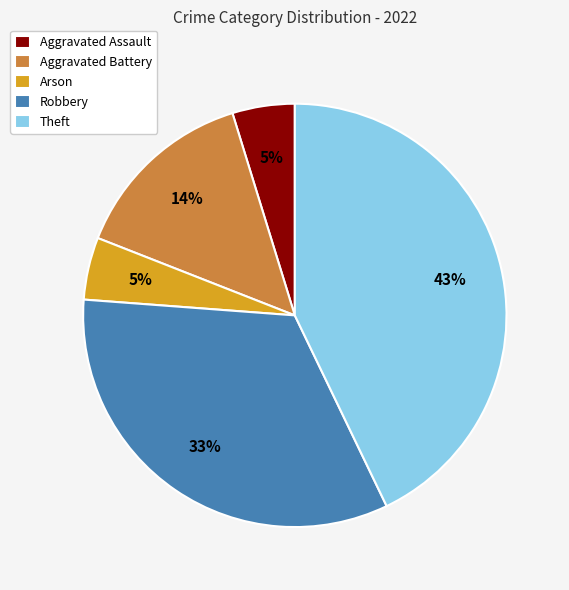

What percentage is the Arson slice, to the nearest percent?

5%